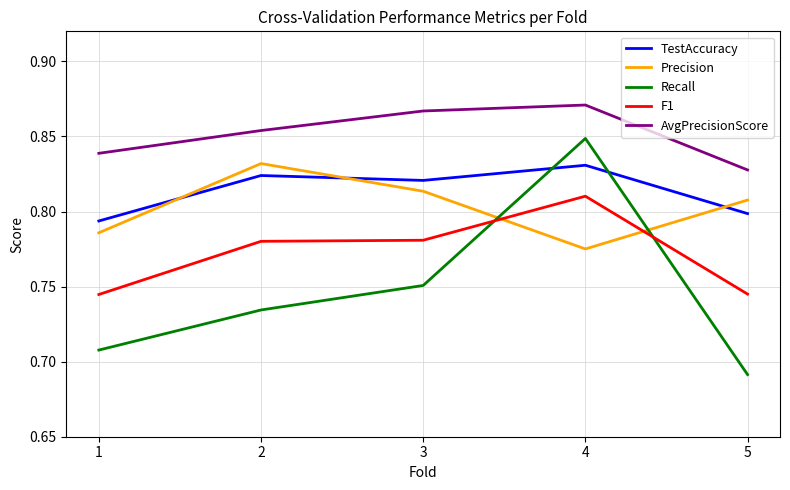

What is the sum of all F1 values?

3.9